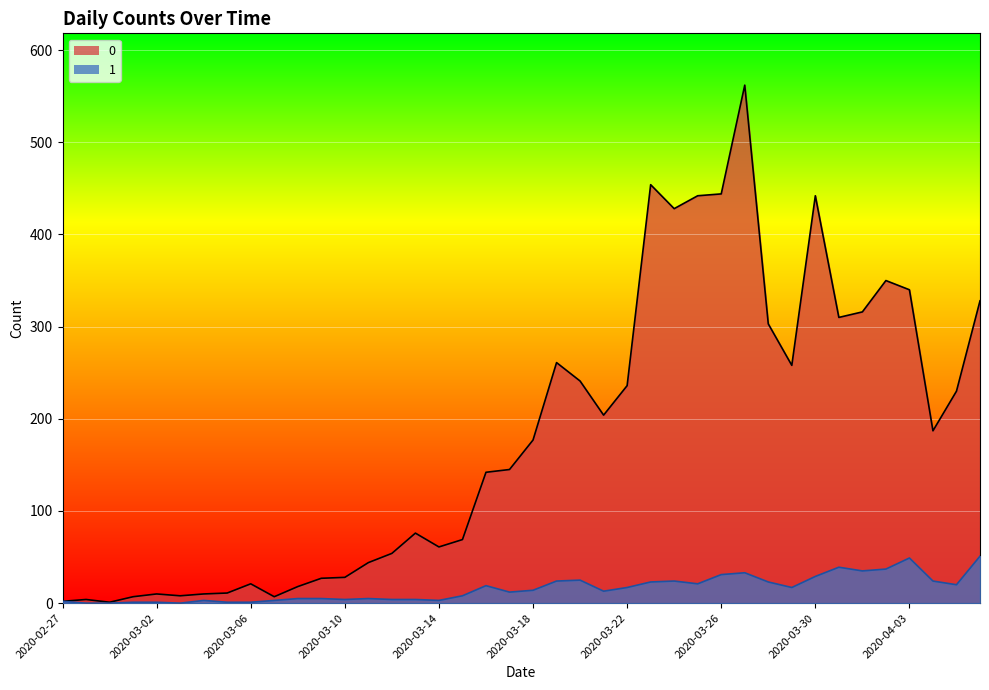

Reading left to right, list all the values displayed in this chart.

0: 2	4	1	7	10	8	10	11	21	7	18	27	28	44	54	76	61	69	142	145	177	261	241	204	236	454	428	442	444	562	303	258	442	310	316	350	340	187	230	328
1: 2	0	0	1	1	0	3	1	1	3	5	5	4	5	4	4	3	8	19	12	14	24	25	13	17	23	24	21	31	33	23	17	29	39	35	37	49	24	20	51